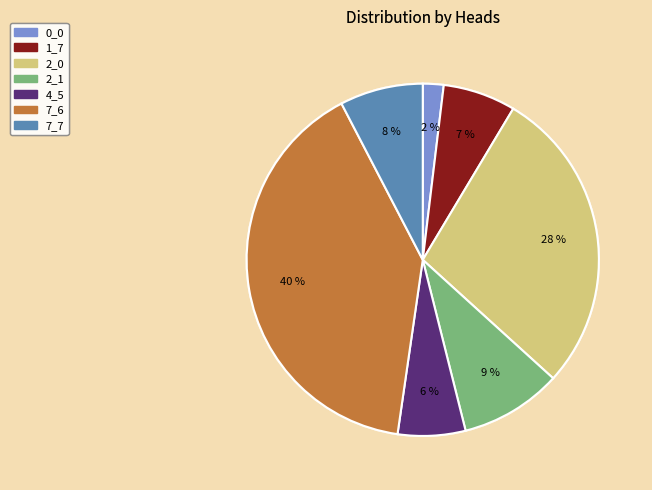

How many segments does this pie chart have?

7